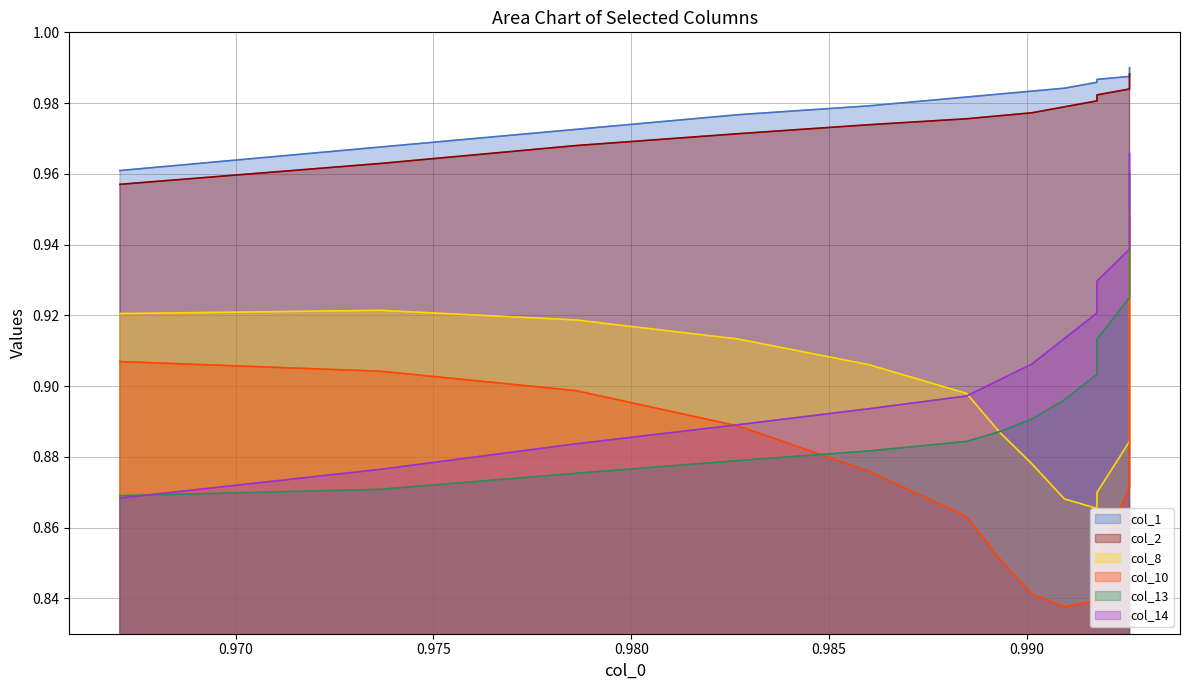

List the series in order of their peak value, lowest first.

col_10, col_8, col_13, col_14, col_2, col_1